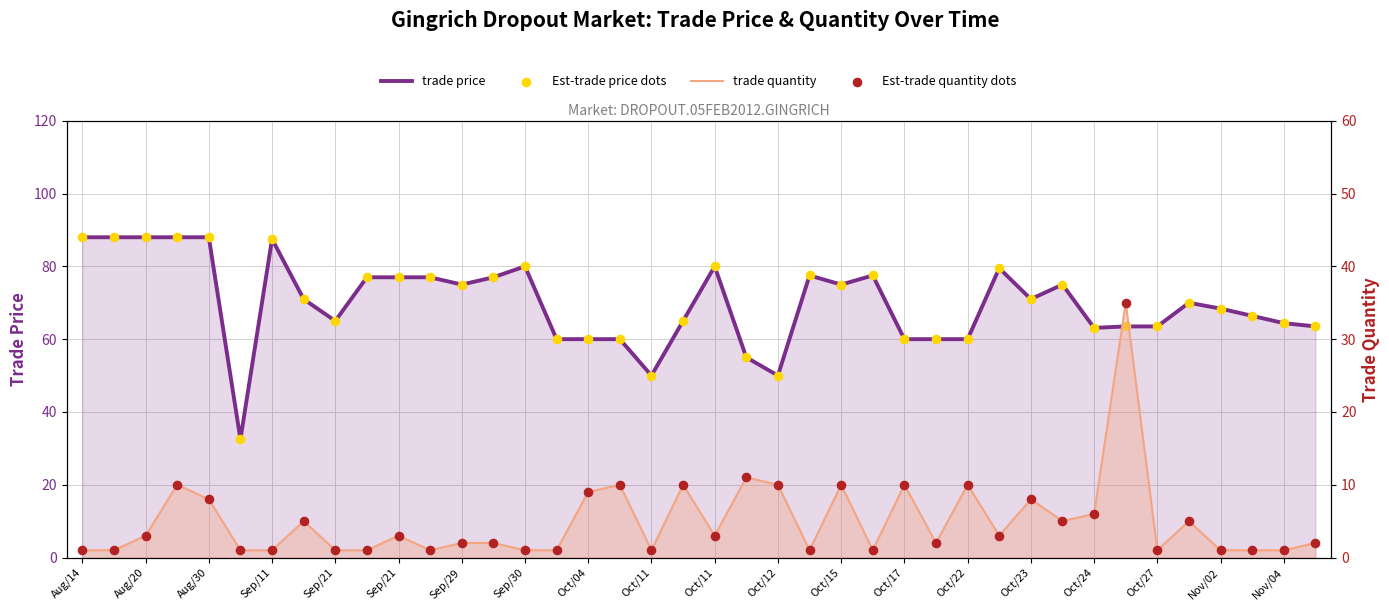

What are all the series names shown in the legend?

trade price, Est-trade price dots, trade quantity, Est-trade quantity dots